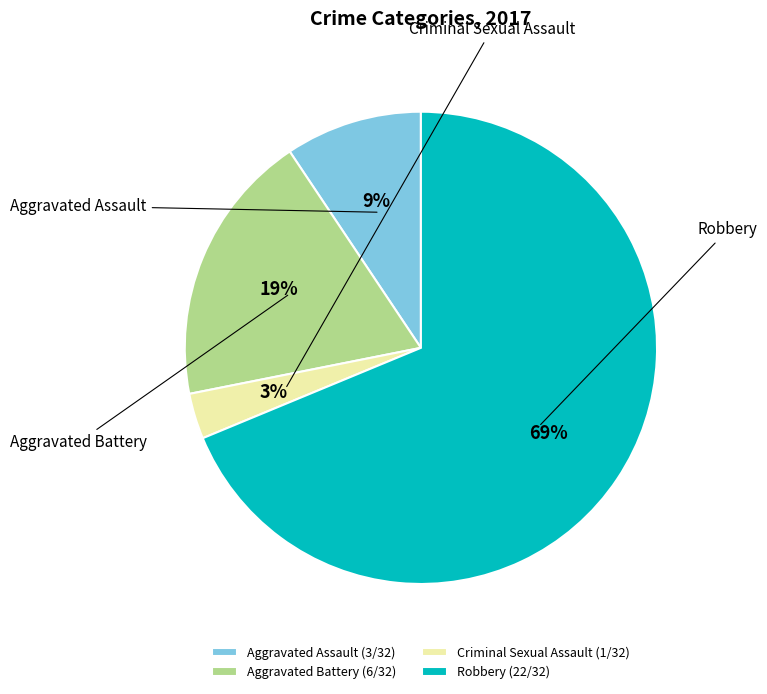

To the nearest percent, what portion does Aggravated Battery represent?

19%